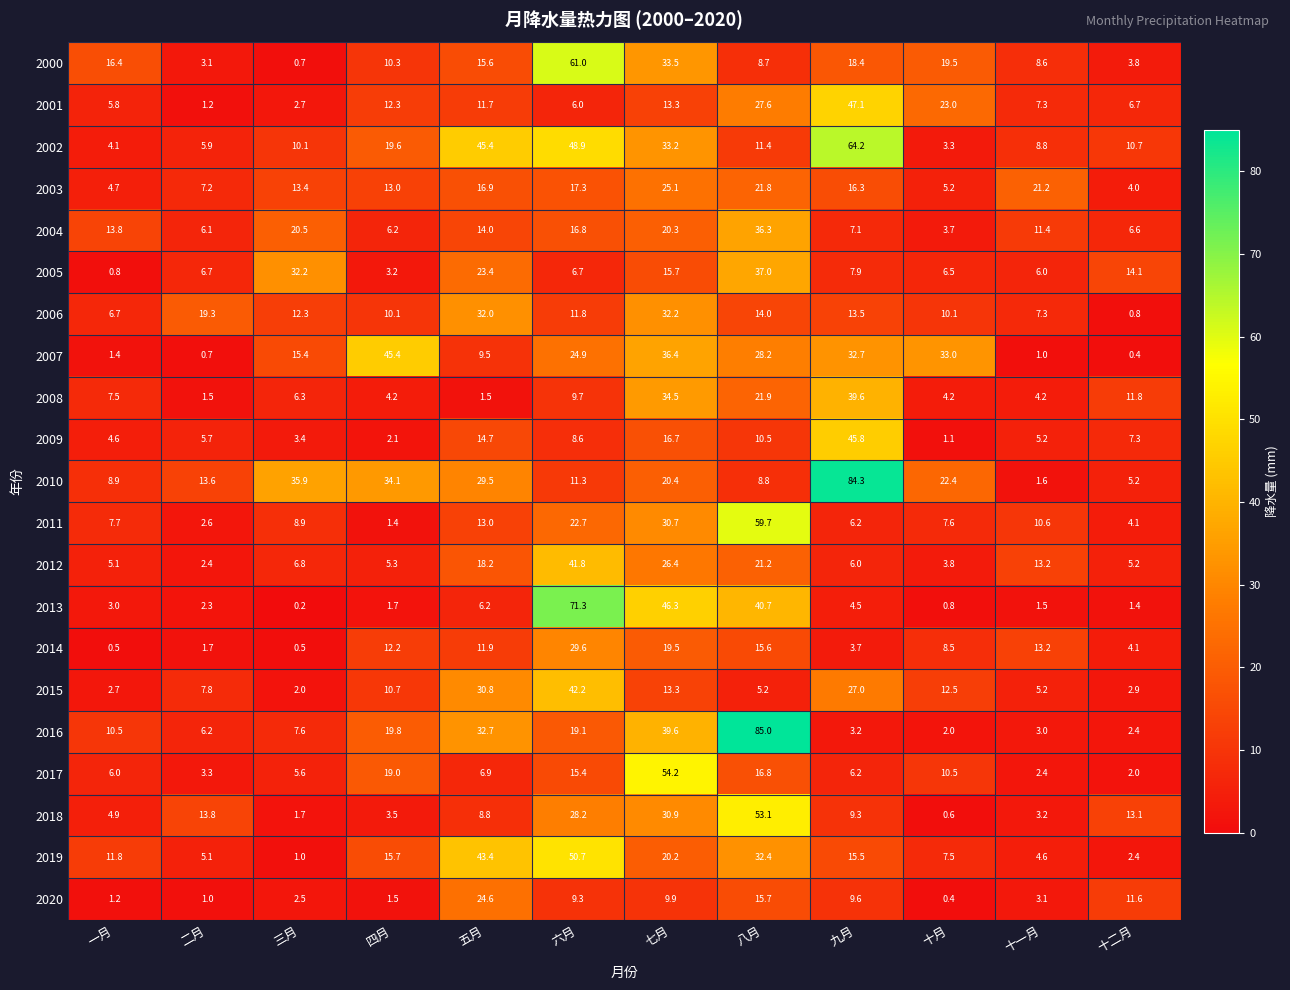

At how many categories does at least one series exceed 41?

6